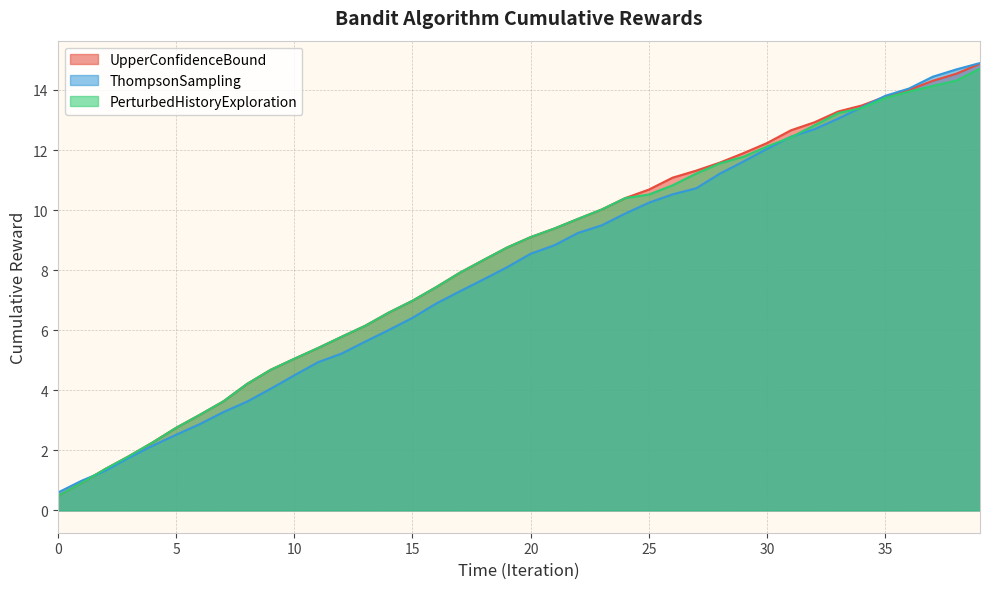

At how many categories does at least one series exceed 6?

27